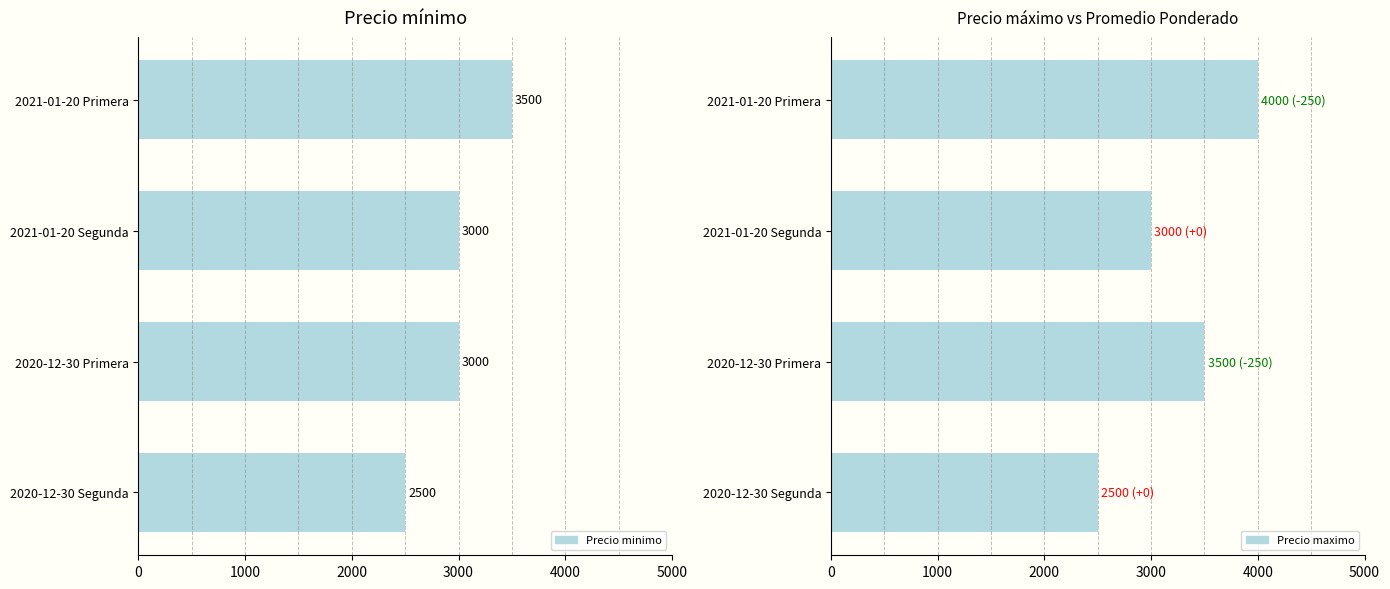

Rank the series at 2020-12-30 Segunda from lowest to highest value.

Precio minimo, Precio maximo